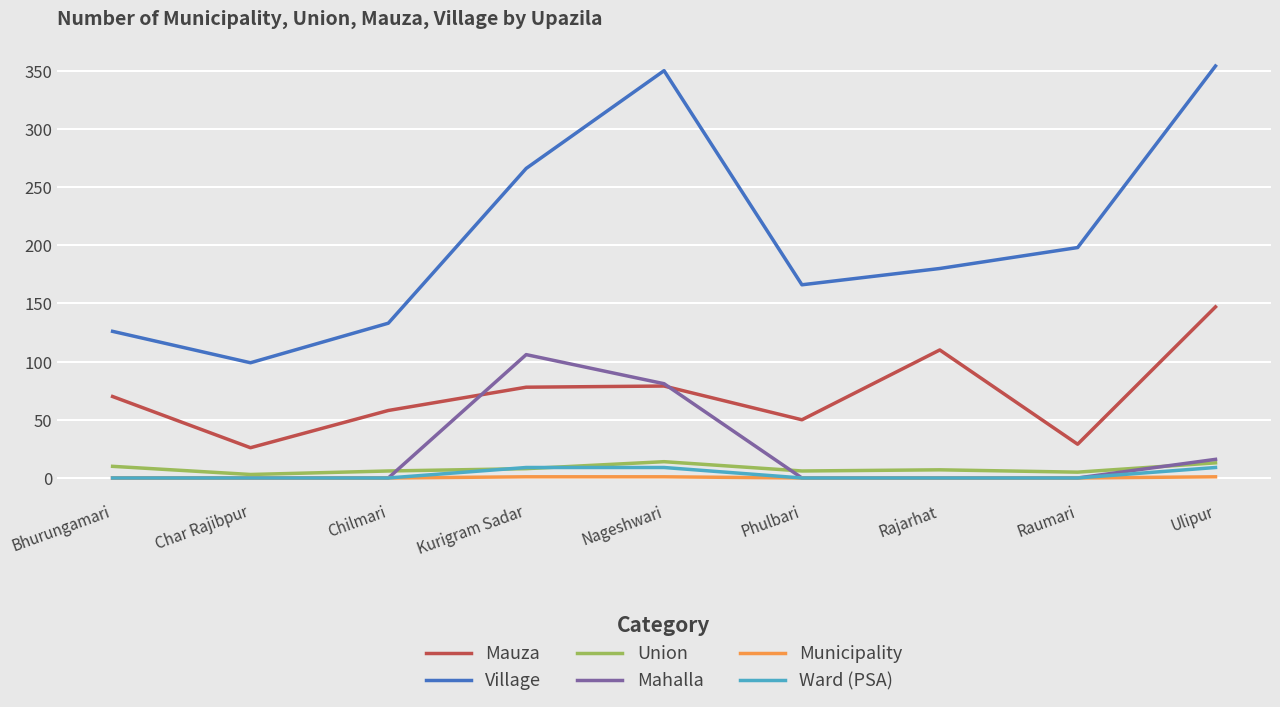

What is the sum of all Union values?

72